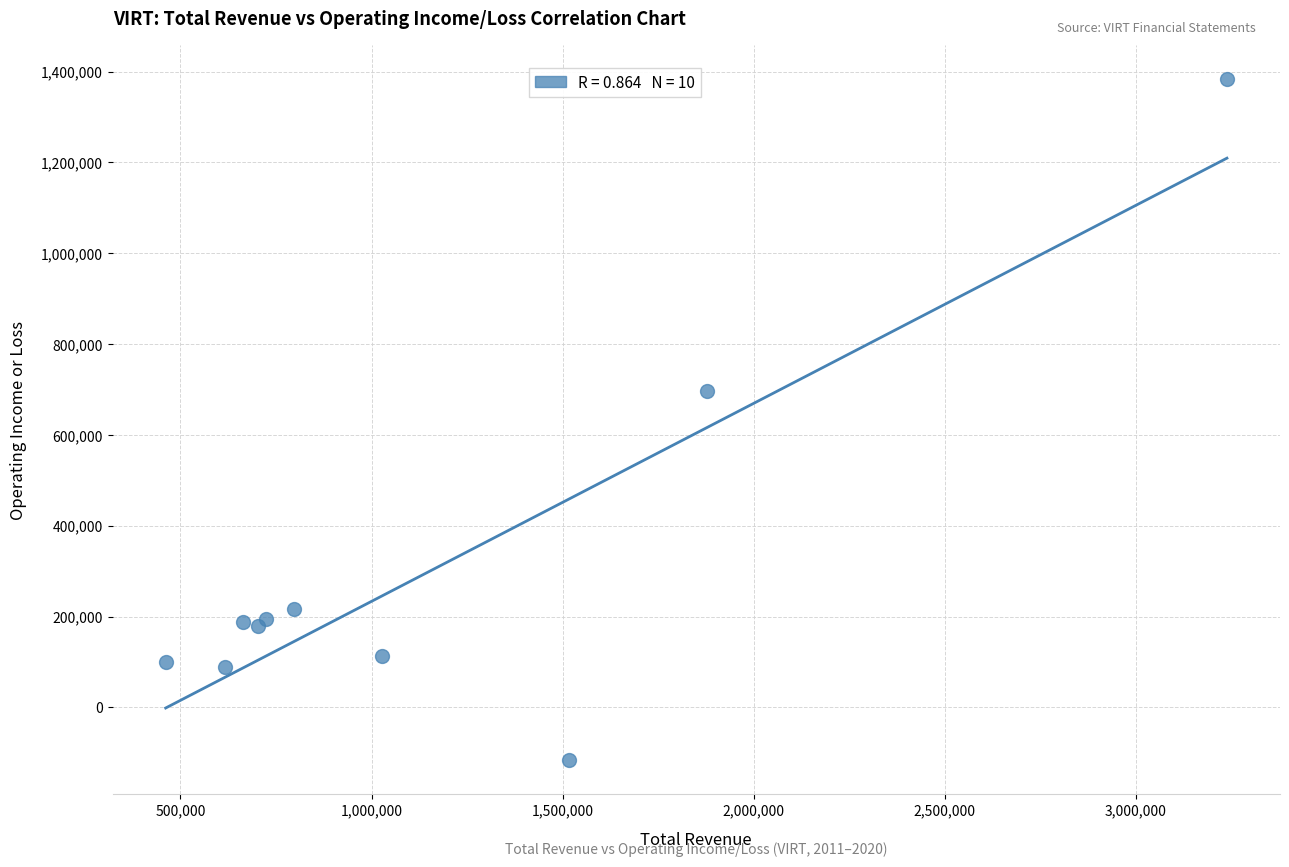

What Y value in the scatter plot is closest to 633400?

696400